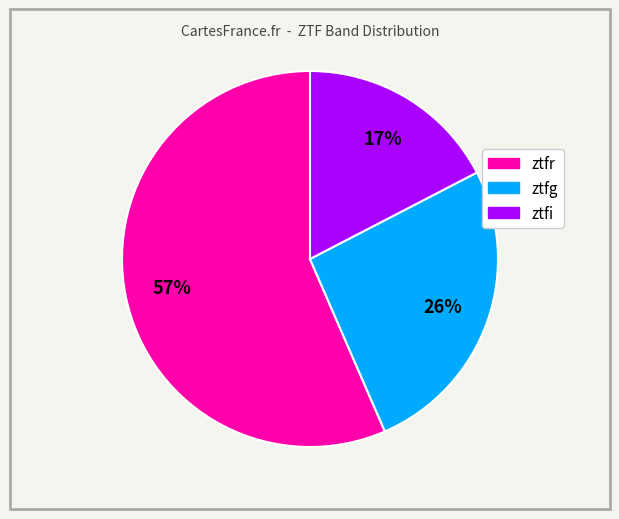

To the nearest percent, what portion does ztfg represent?

26%